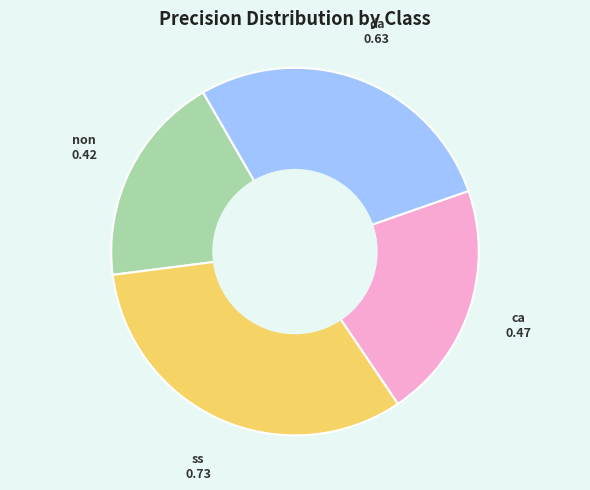

Combined, do ss and non account for over 50%?

Yes